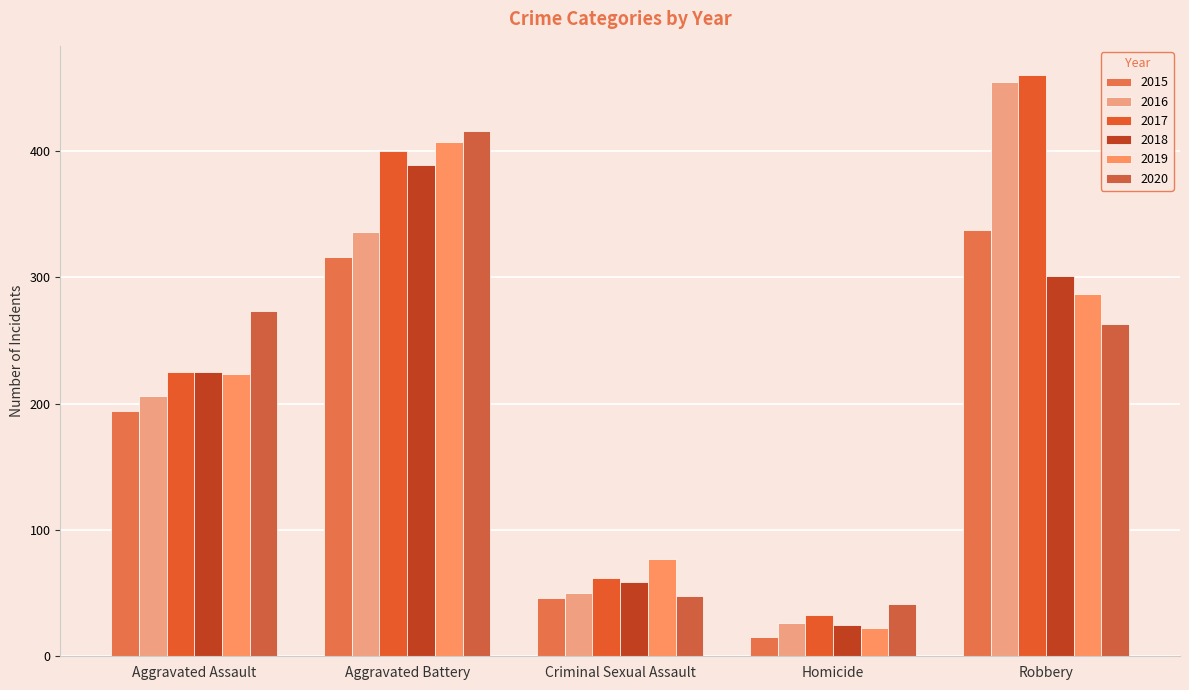

At which label is 2020 closest to 228?

Robbery